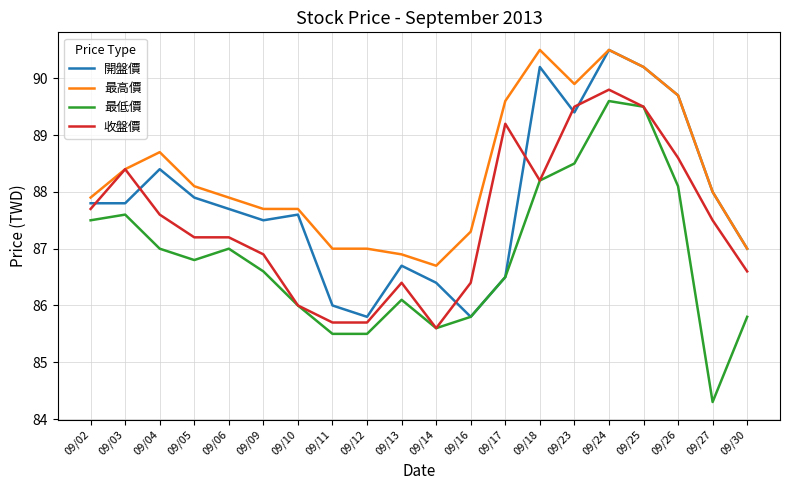

Rank the series by their average value, from lowest to highest.

最低價, 收盤價, 開盤價, 最高價